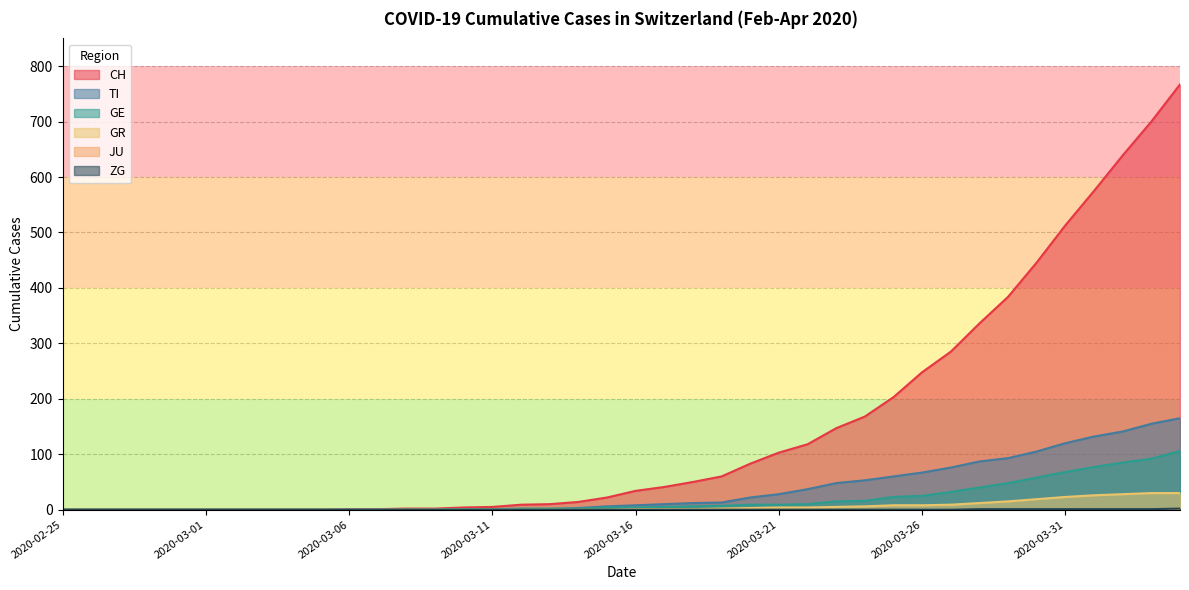

Which series has the largest total across all categories?

CH